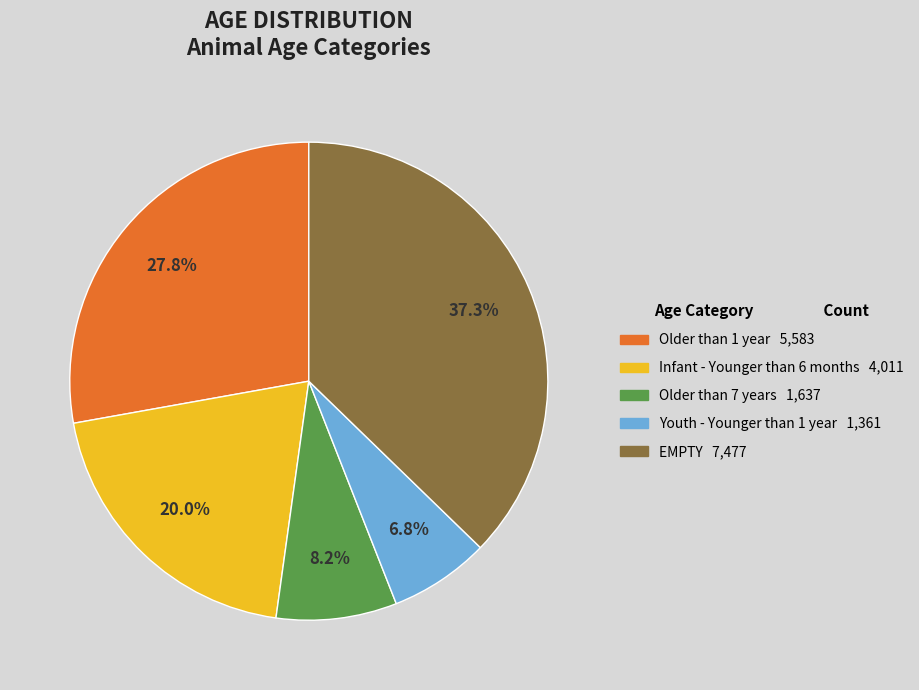

Is there a majority slice in this chart?

No